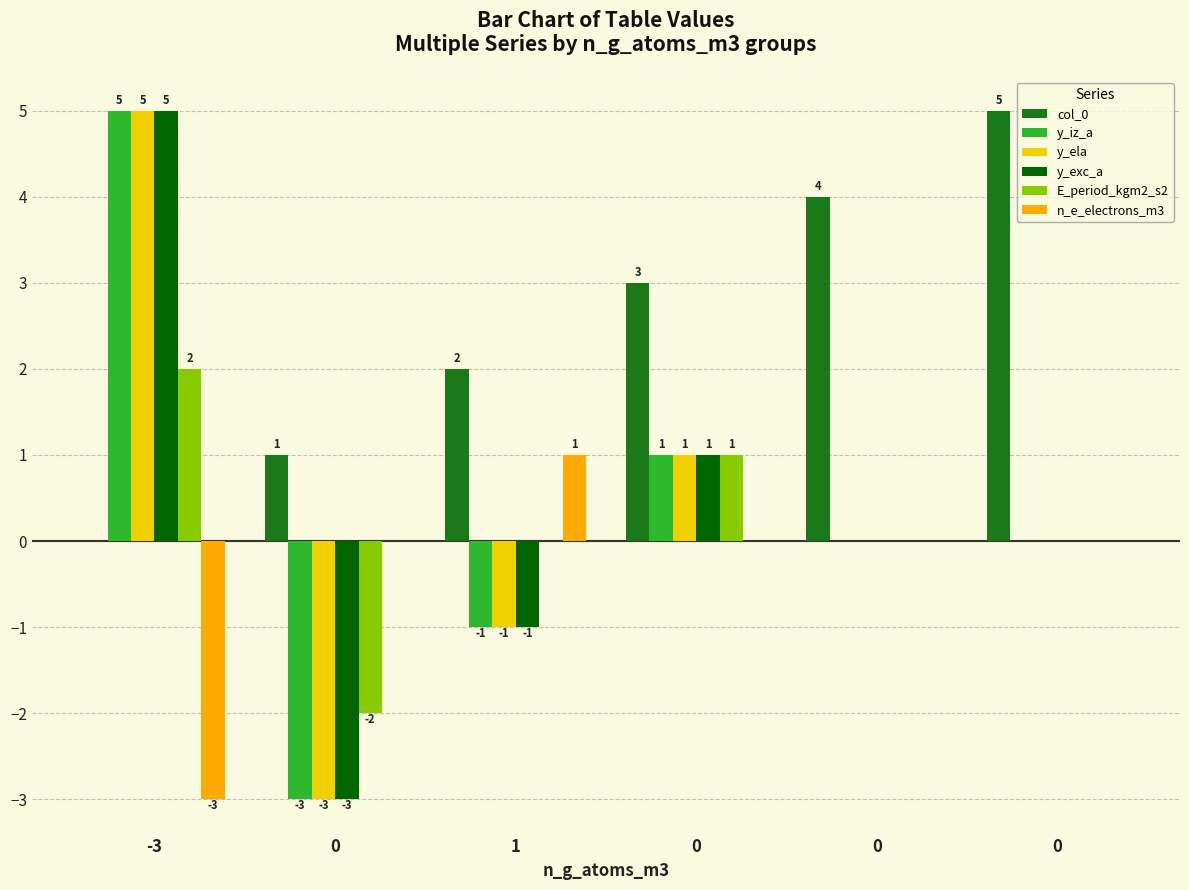

How many E_period_kgm2_s2 values are between 0 and 1?

4